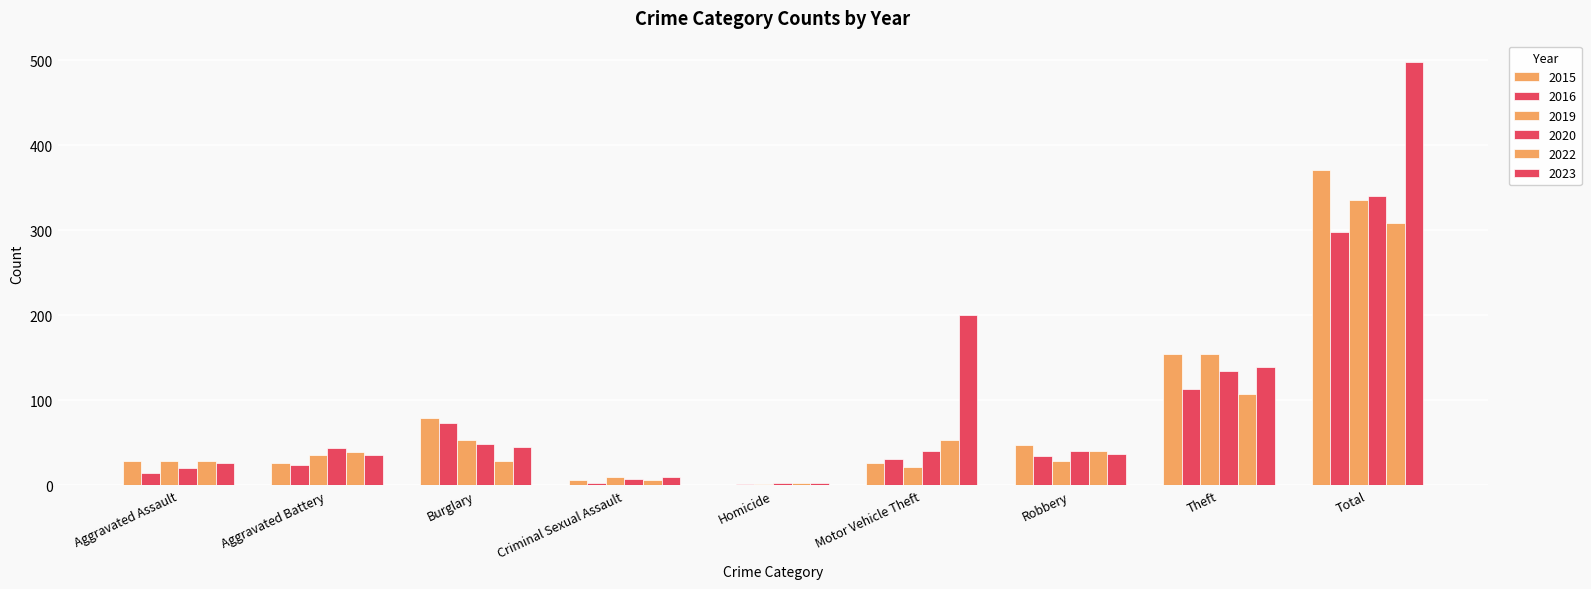

Are the bars grouped side by side (vs. stacked)?

Yes